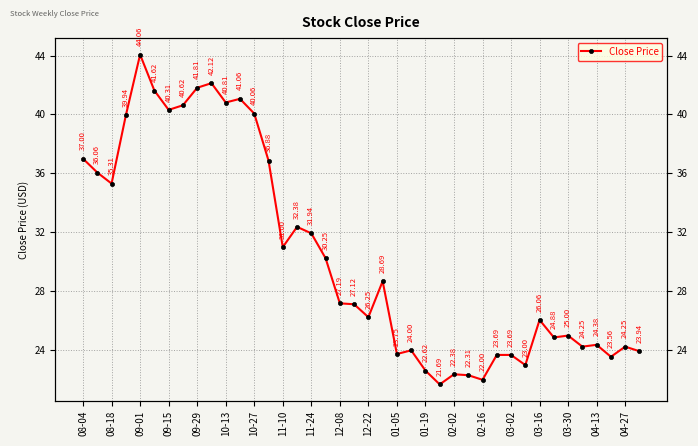

What is the change in value from 03-16 to 21?

-3.2